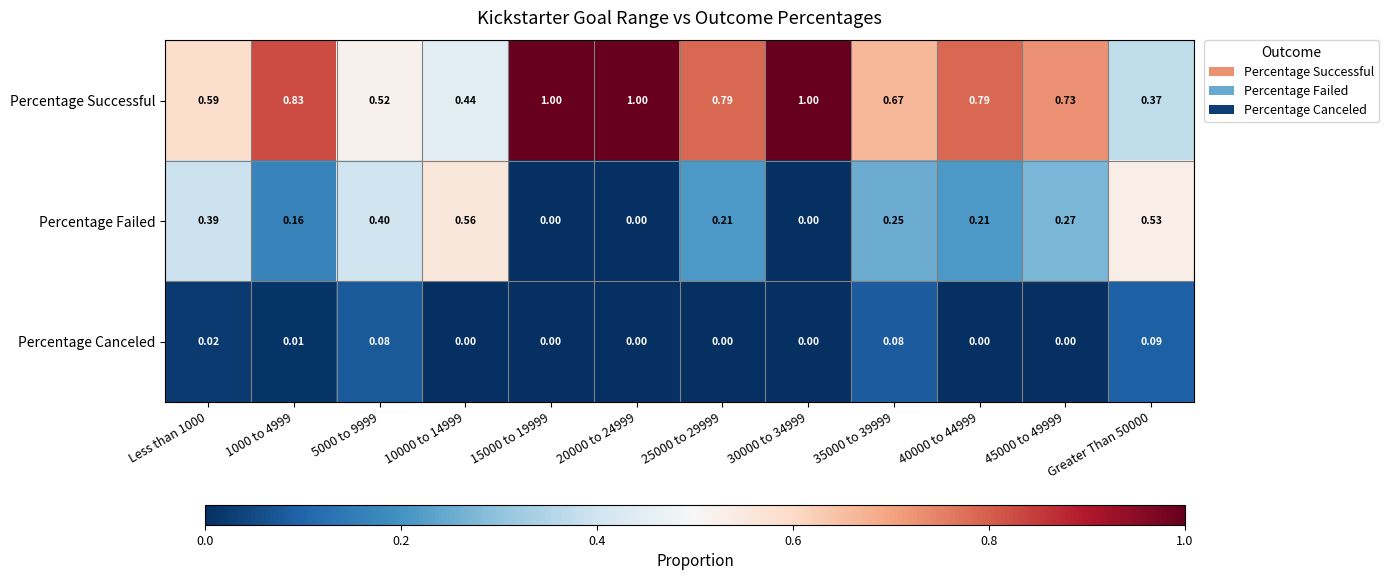

Which series has the largest range (max minus min)?

Percentage Successful